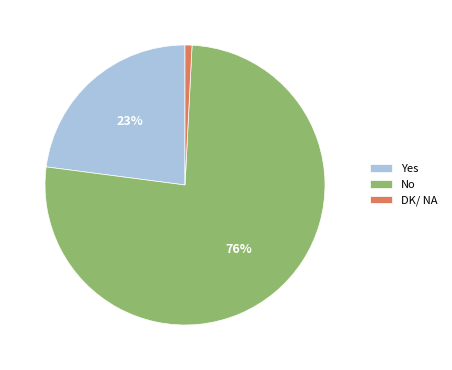

Combined, do DK/ NA and Yes account for over 50%?

No